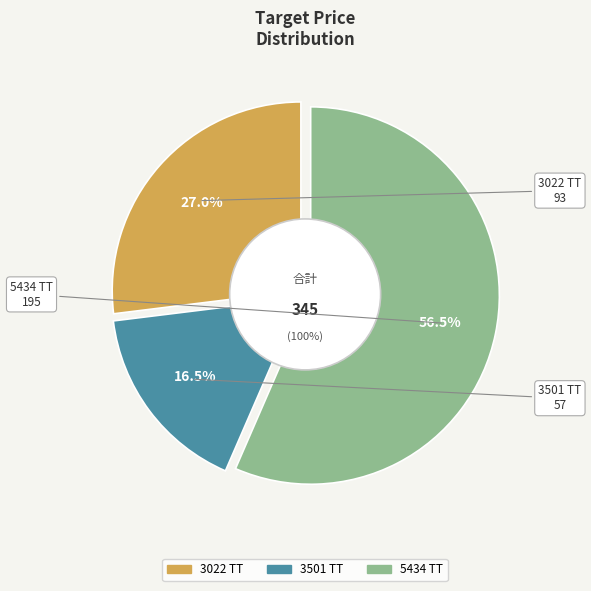

Does 5434 TT represent more than half of the total?

Yes